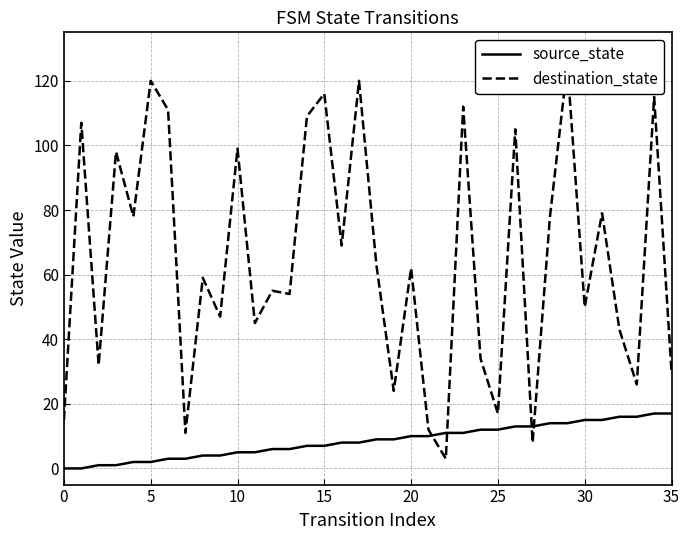

Which series has the largest range (max minus min)?

destination_state